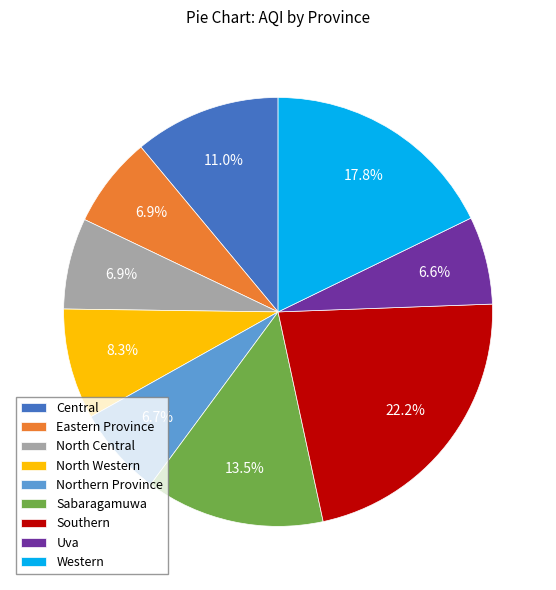

Count the number of slices in the pie.

9